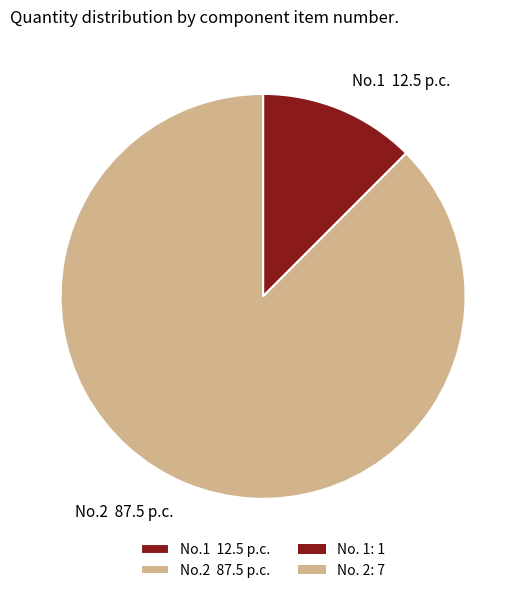

Rank the categories by value from lowest to highest.

No.1 12.5 p.c., No.2 87.5 p.c.